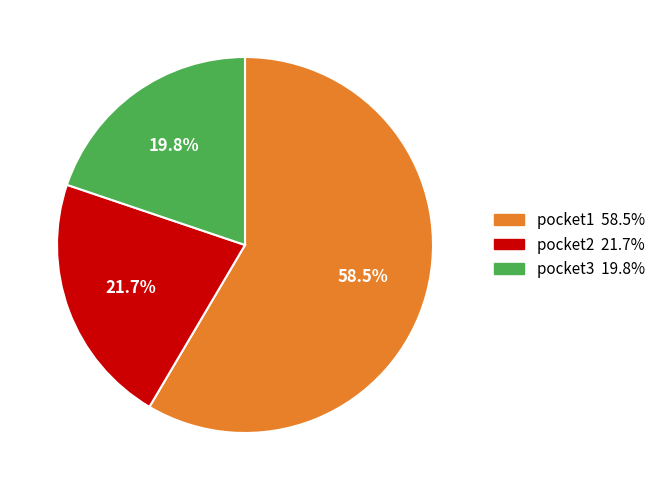

Rank the categories by value from lowest to highest.

pocket3, pocket2, pocket1